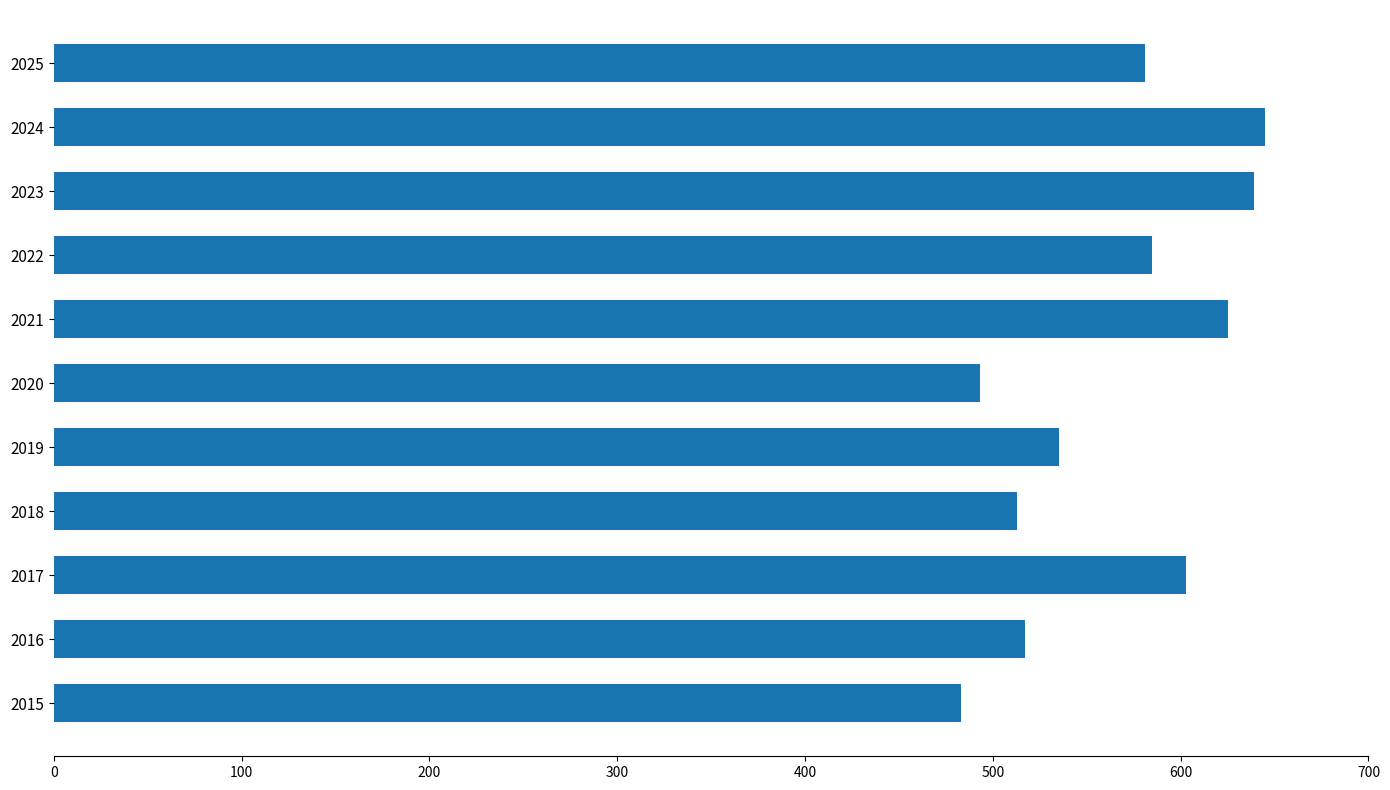

Is it true that the value at 2024 is 879?

False